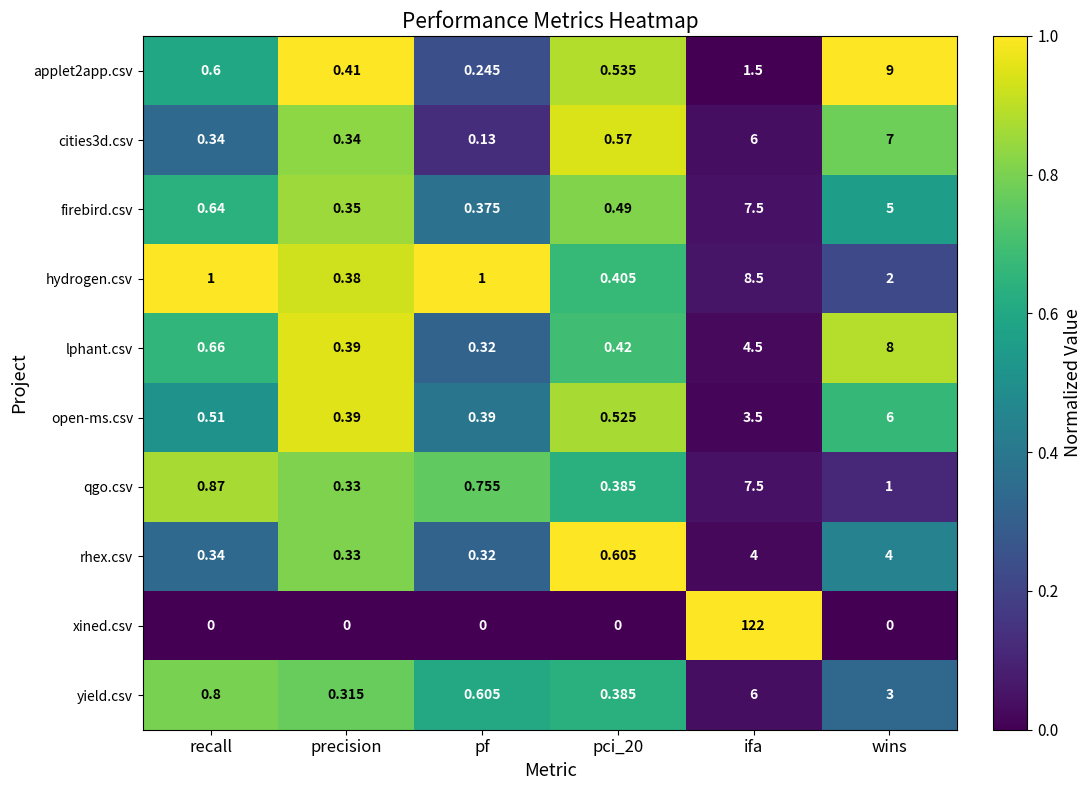

Between recall and pci_20, which series saw the biggest shift?

hydrogen.csv